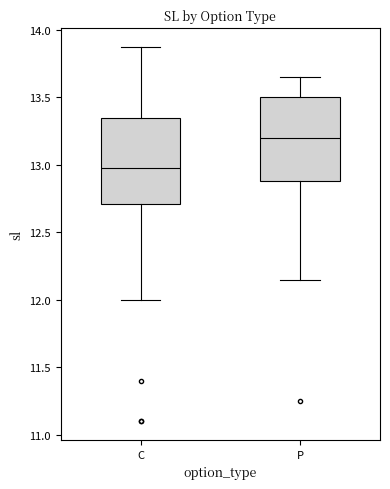

Reading left to right, read every box against the y-axis: the position of its median line, the range the box covers, and the ends of its whiskers. The values are not printed on the chart, so give them approximately, as read against the axis.

C: median 13.00, box 12.70 to 13.35, whiskers 12.00 to 13.90
P: median 13.20, box 12.90 to 13.50, whiskers 12.15 to 13.65